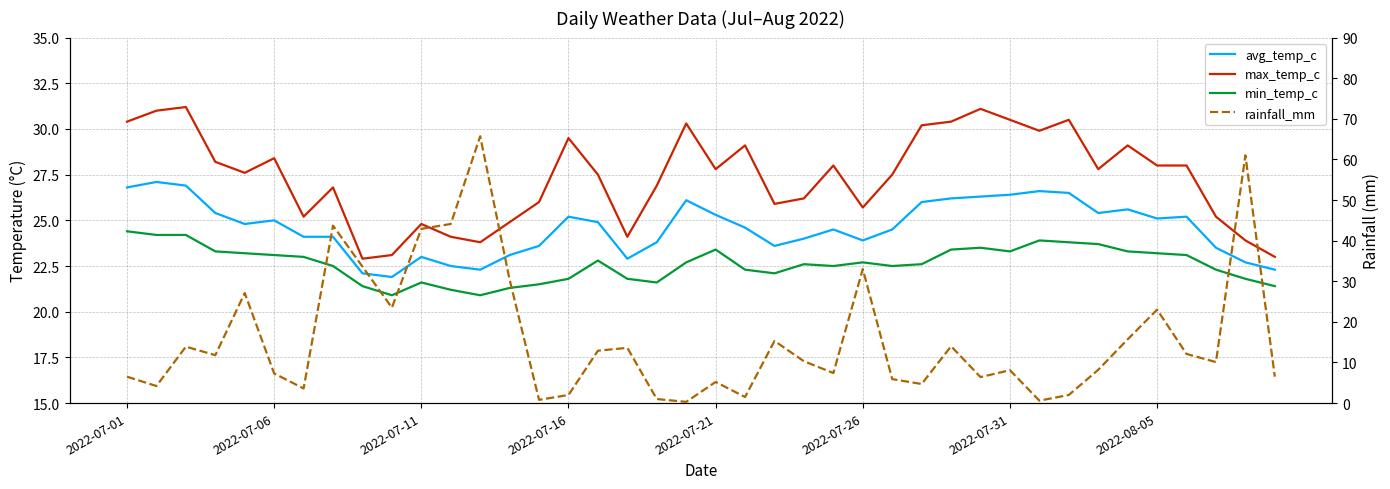

True or false: max_temp_c and min_temp_c cross at least once.

False